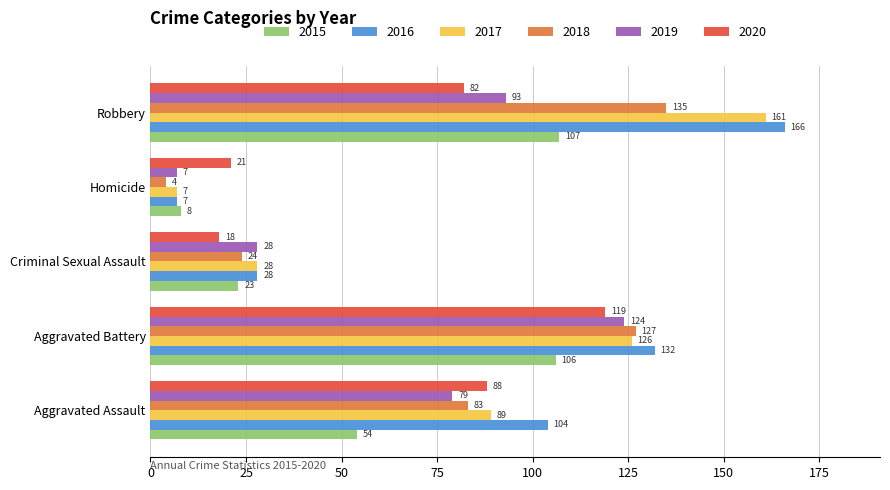

Which series has the widest spread of values?

2016